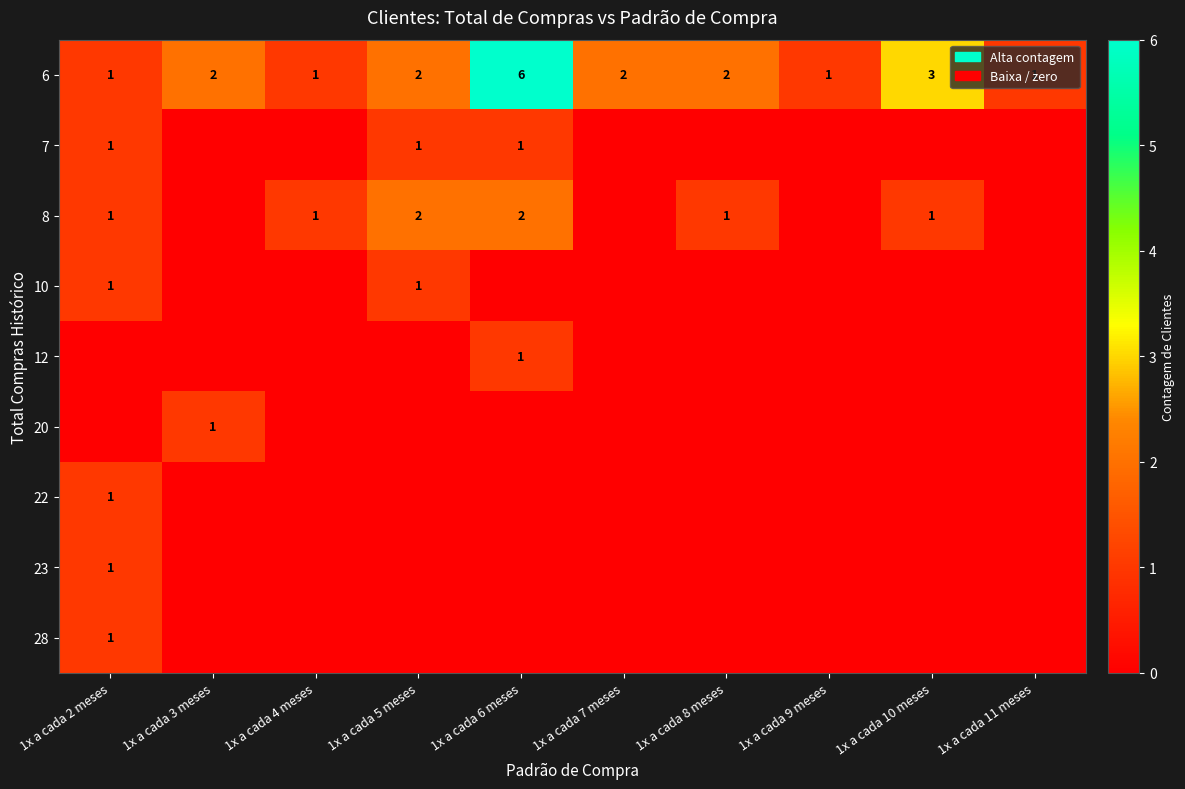

Where is 6 nearest to the value 3?

1x a cada 10 meses